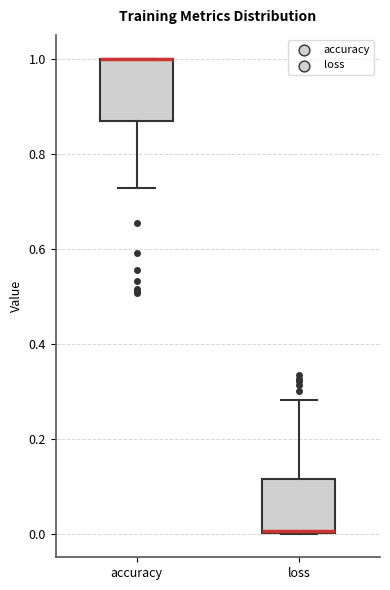

Where is the lower edge of the box for accuracy on the y-axis? The values are not printed on the chart, so give them approximately, as read against the axis.

0.86